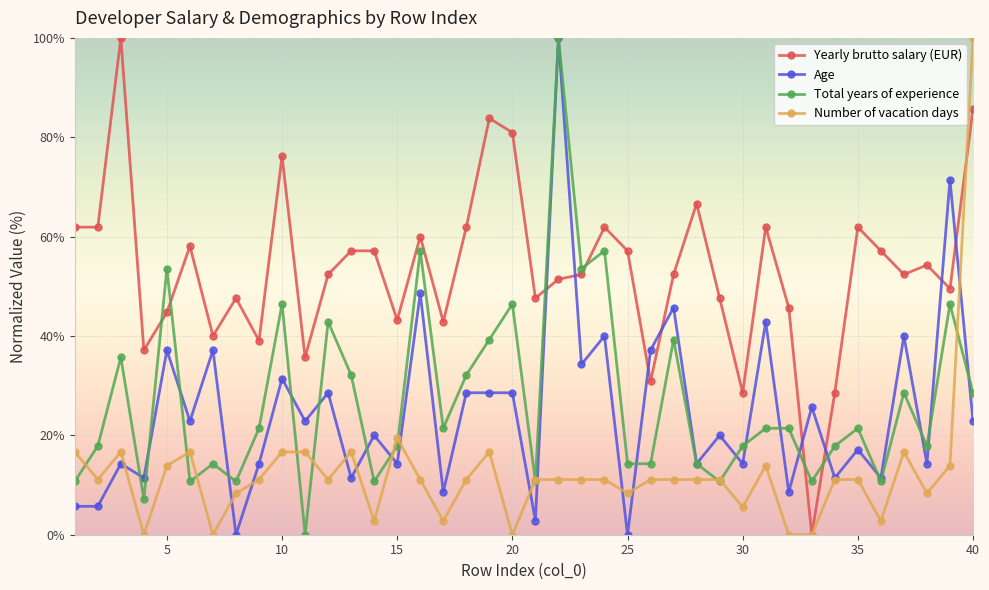

How many times do Yearly brutto salary (EUR) and Total years of experience cross each other?

6